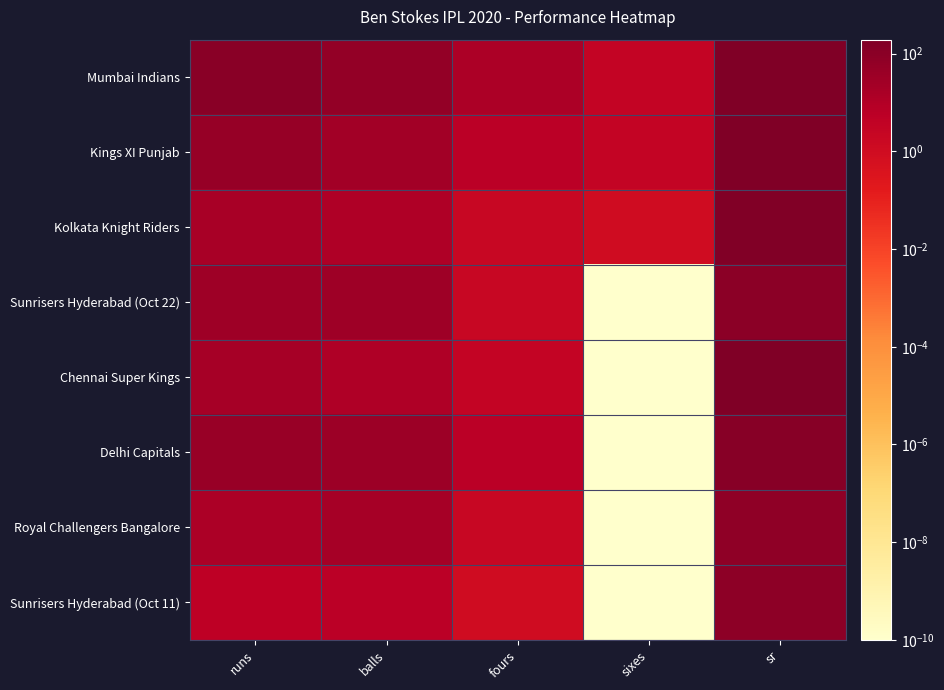

How many categories are shown in the chart?

5